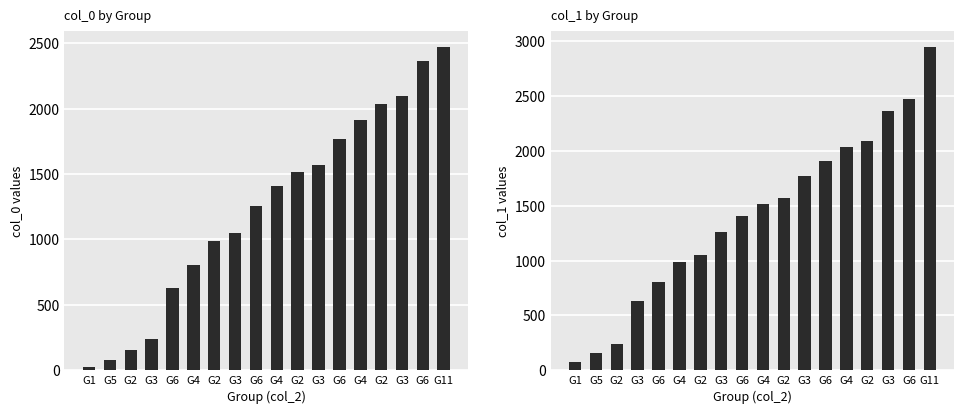

Which category has the highest value in the col_0 series?

G11